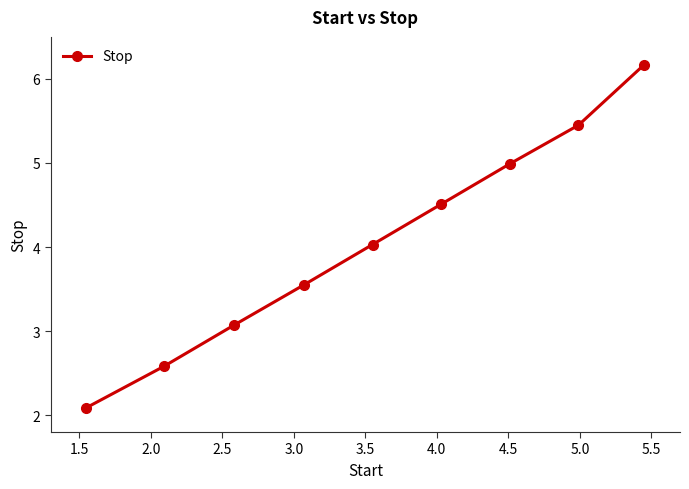

What is the smallest value displayed?

2.1